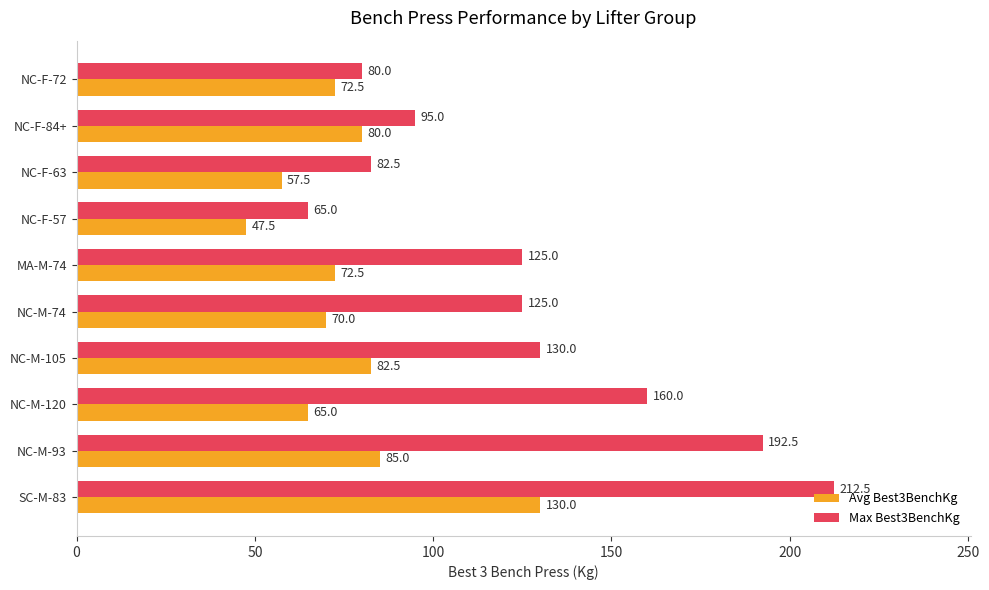

The Max Best3BenchKg series shows 214.3 at MA-M-74. True or false?

False